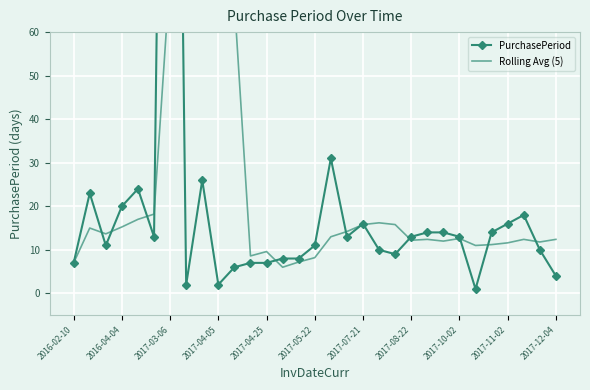

What is the difference between the highest and lowest values at 19?

6.2